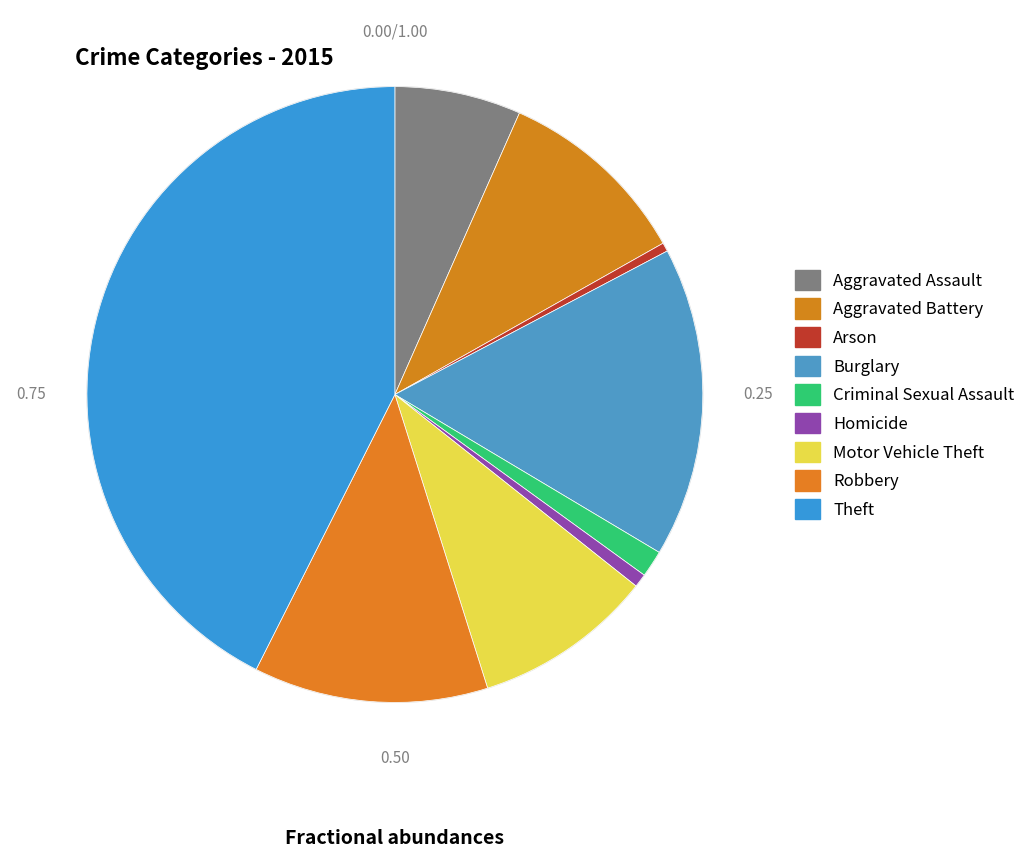

To the nearest percent, what is the difference between the Arson and Aggravated Battery slice percentages?

10%